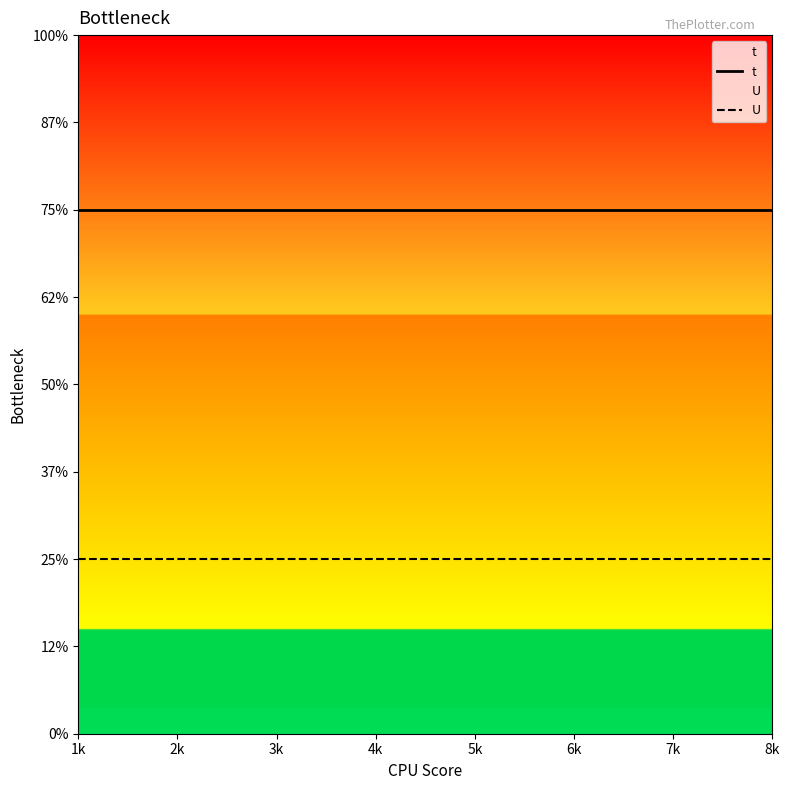

Reading right to left, transcribe all the data shown in this chart.

t: 3	3	3	3	3	3	3	3
U: 1	1	1	1	1	1	1	1